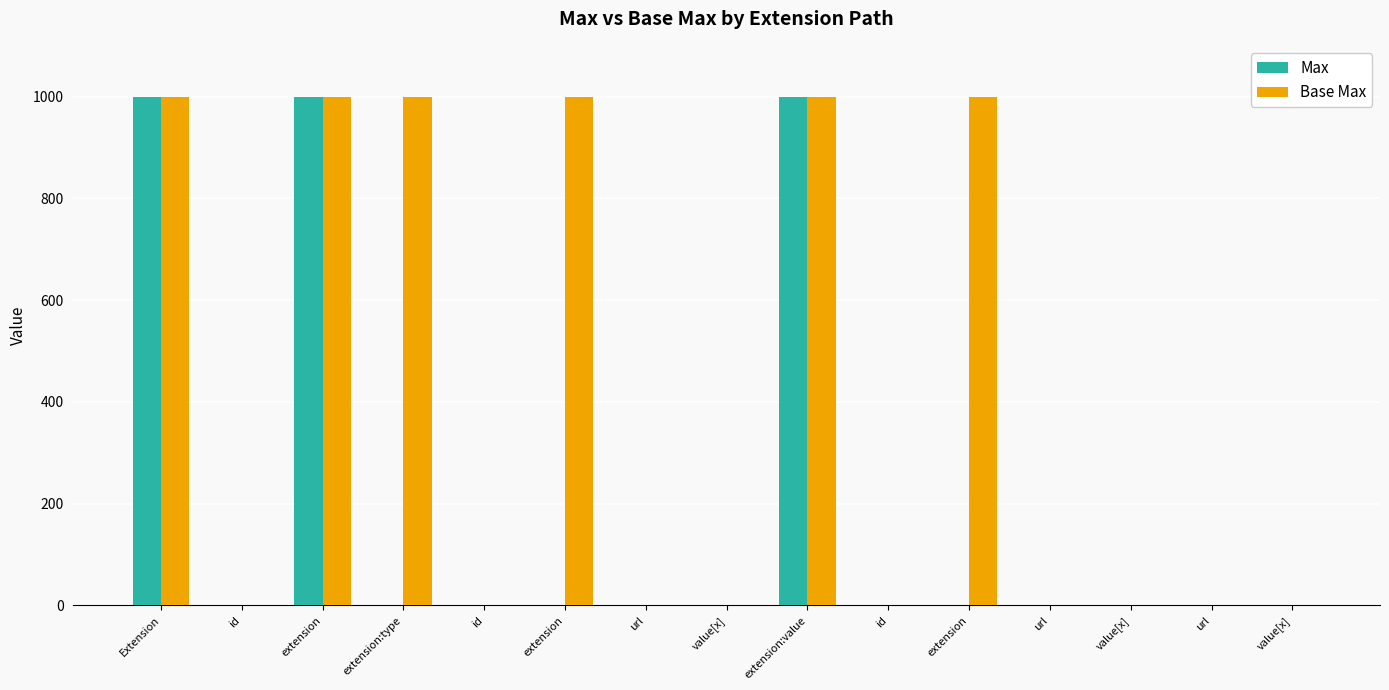

At value[x], list the series in order from smallest to largest.

Max, Base Max